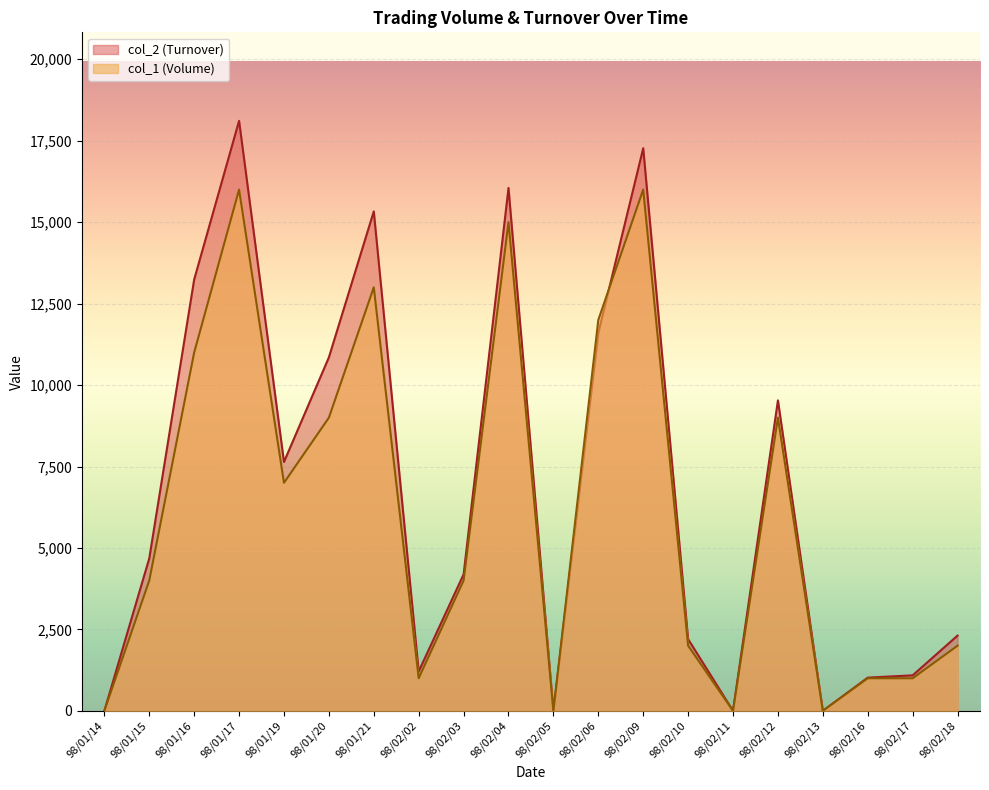

What is the value of the col_1 (Volume) point at the 13th from the left?

16000